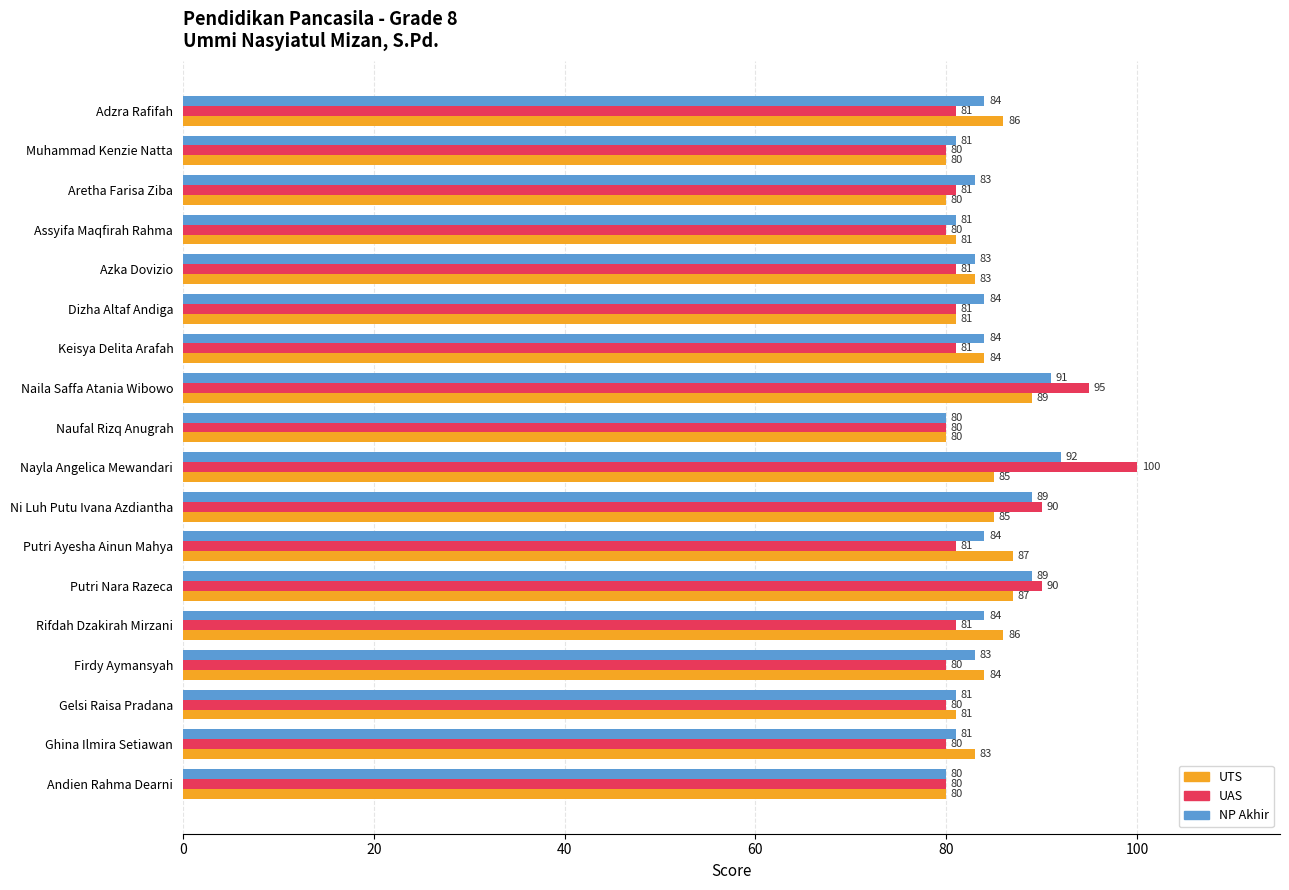

Which category has the highest value in the NP Akhir series?

Nayla Angelica Mewandari